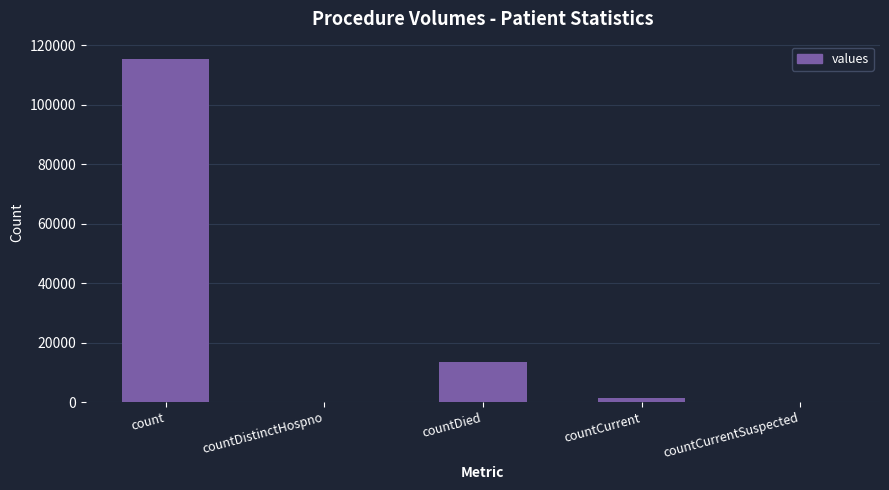

Reading right to left, what are all the values shown in this chart?

0	1383	13343	0	115379